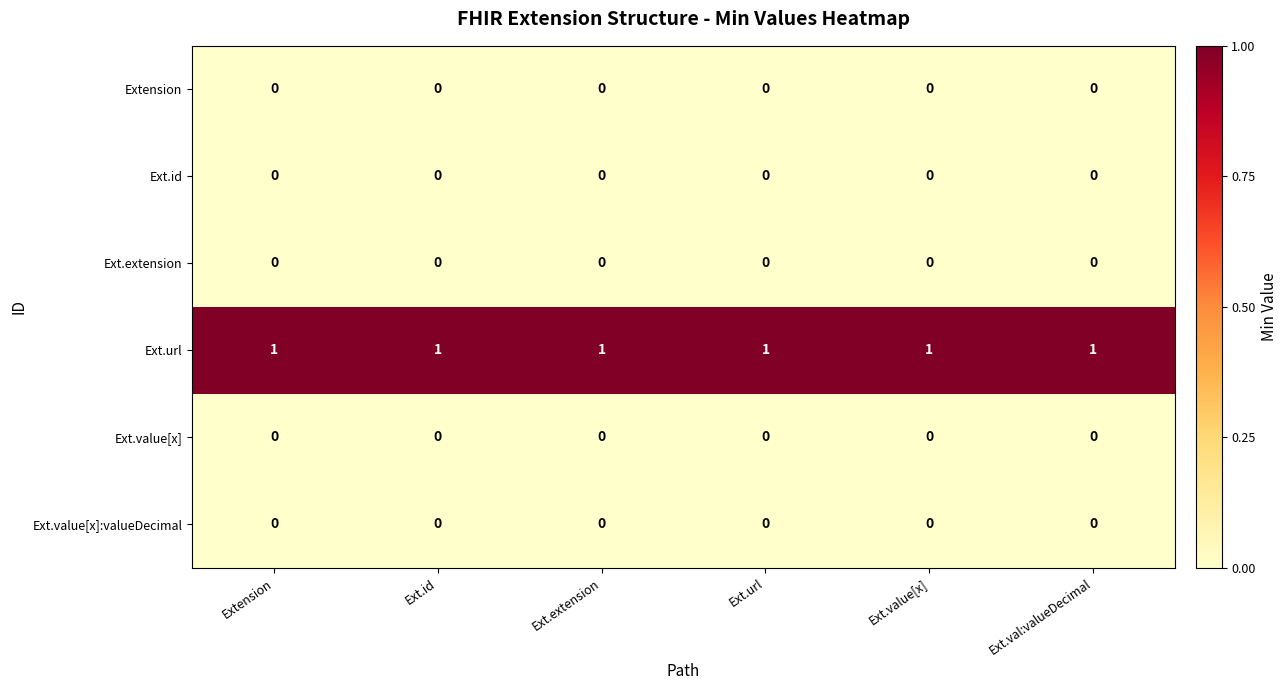

Which series has the largest total across all categories?

Ext.url